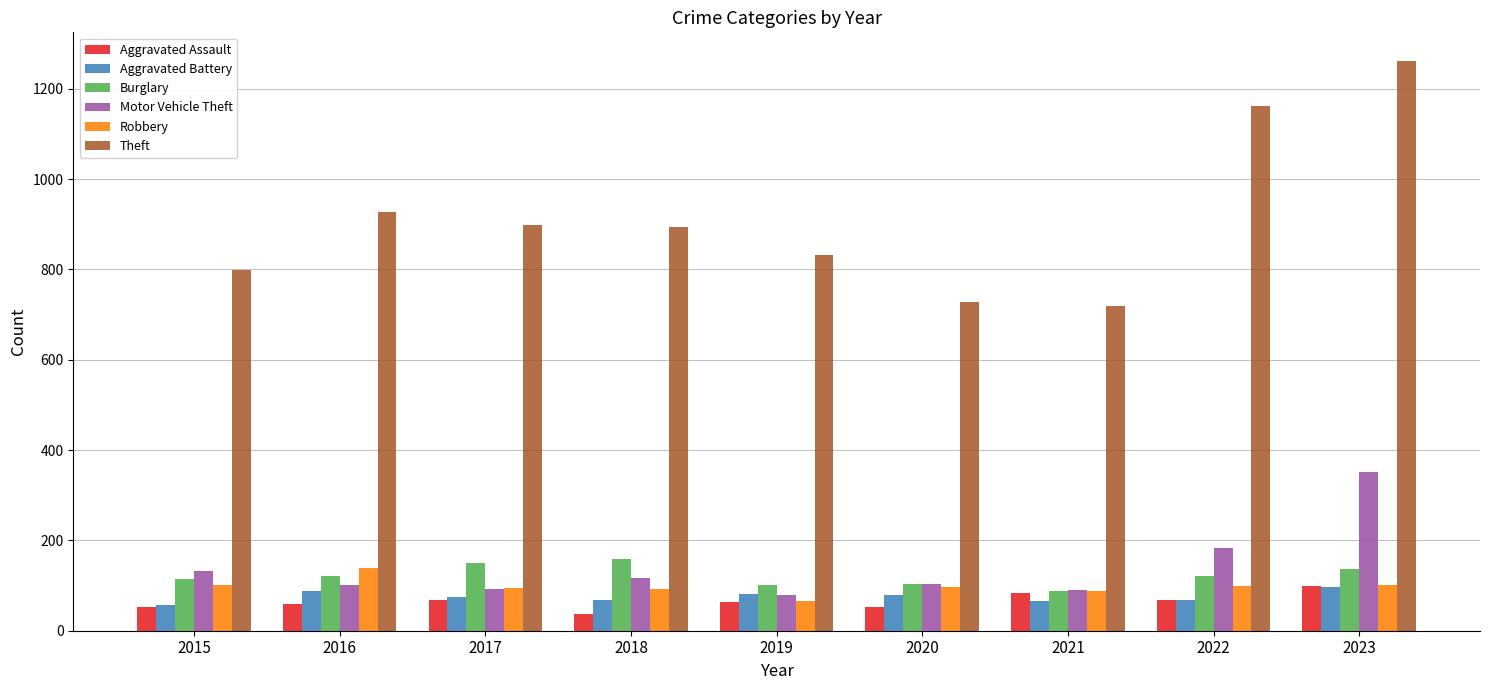

What is the value of the Aggravated Assault bar at the 6th from the left?

53